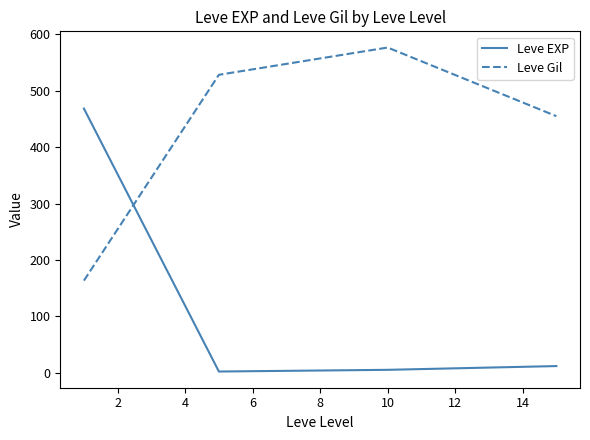

Reading left to right, what are all the values shown in this chart?

Leve EXP: 468.5	2.3	5.3	12.0
Leve Gil: 163.5	528.3	576.7	455.0